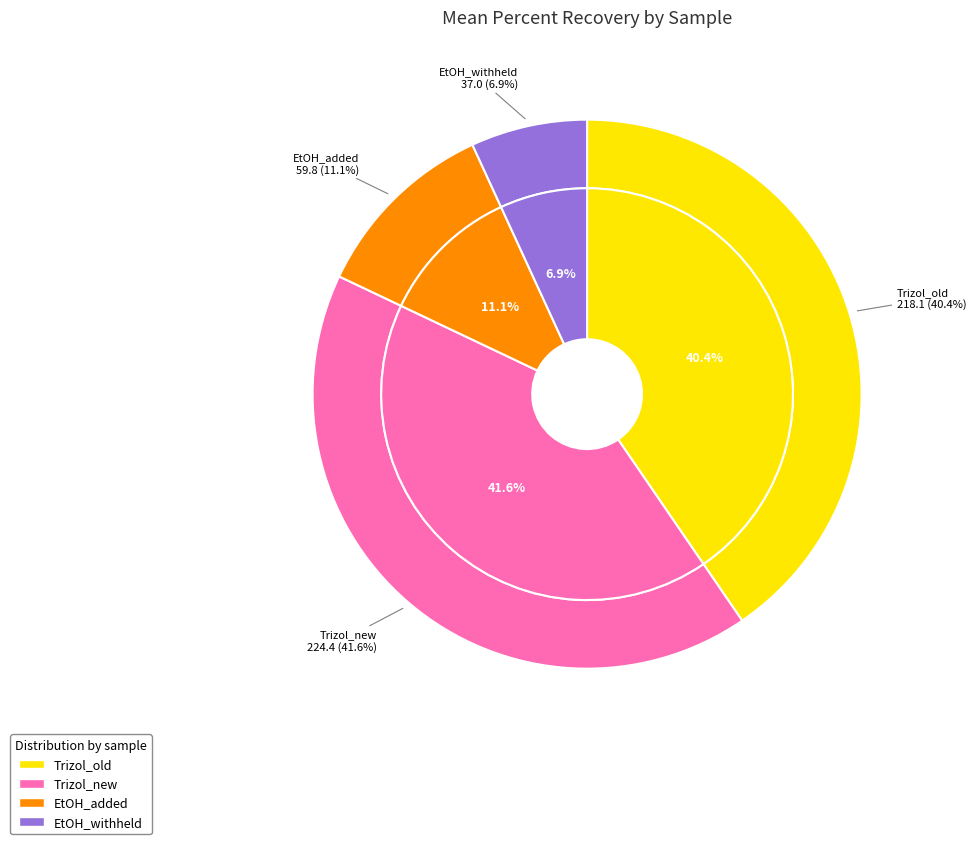

Rank the series at 5 from lowest to highest value.

EtOH_withheld, EtOH_added, Trizol_new, Trizol_old